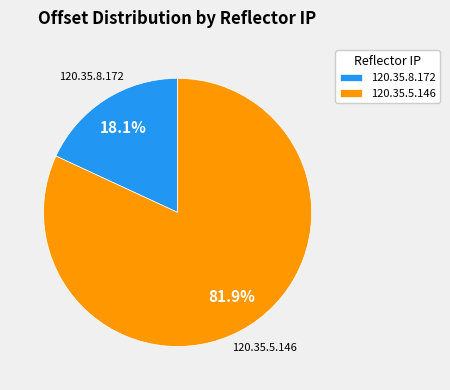

Which category accounts for the majority?

120.35.5.146